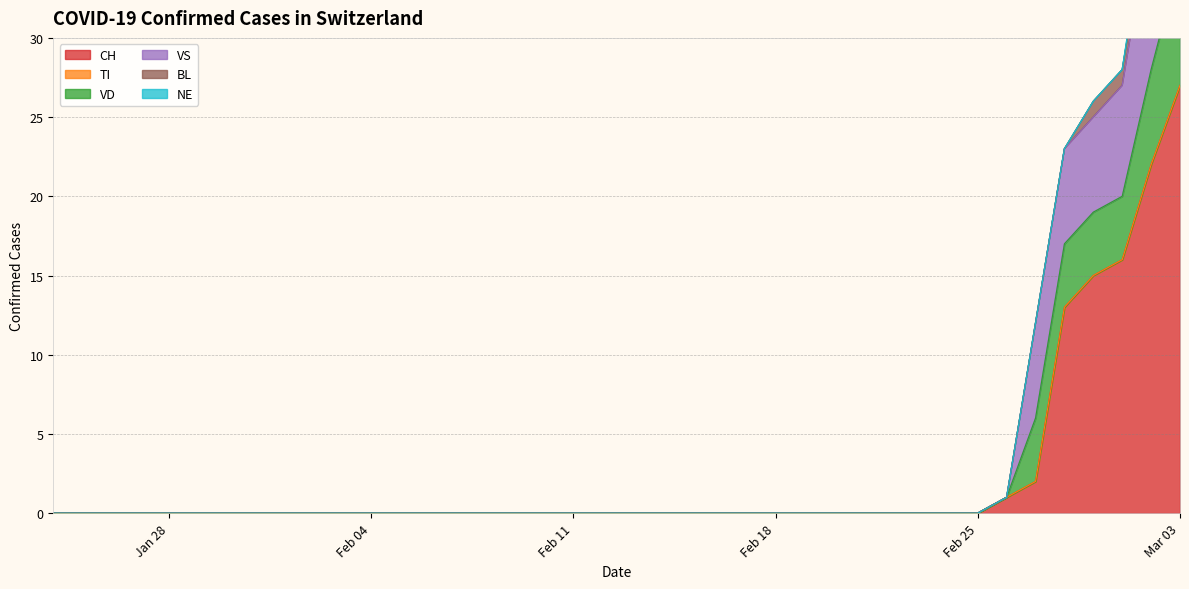

Which category has the highest value in the CH series?

Mar 03